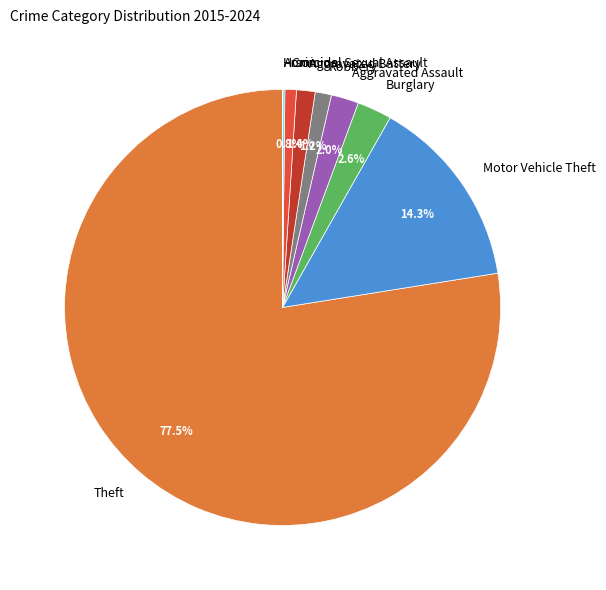

Between Theft and Burglary, which is larger?

Theft